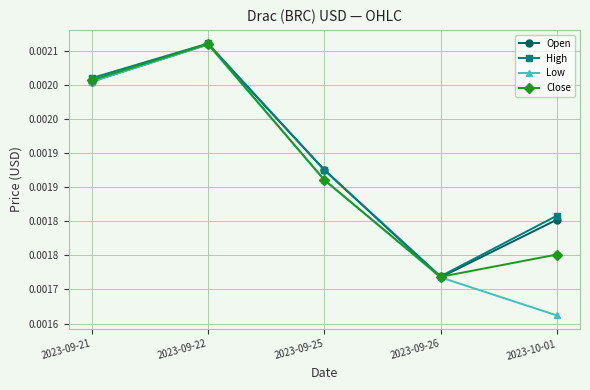

How many Close values are between 0 and 1?

5